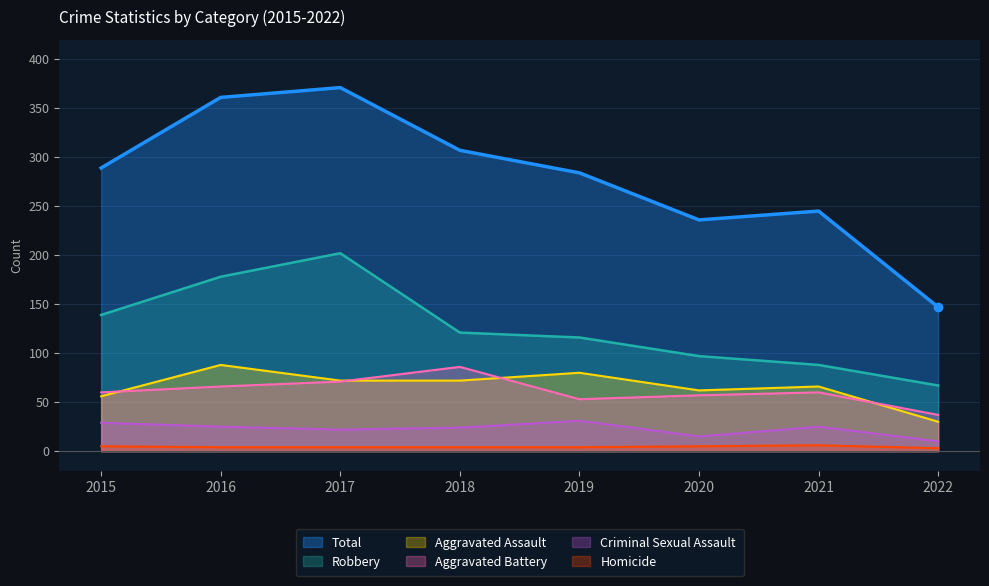

What are all the series names shown in the legend?

Total, Robbery, Aggravated Assault, Aggravated Battery, Criminal Sexual Assault, Homicide